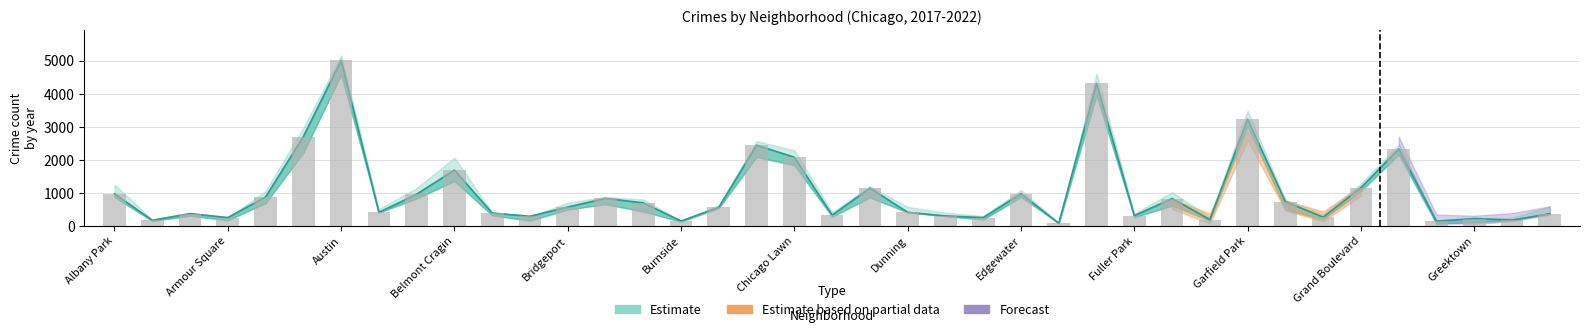

At how many categories does at least one series exceed 2697?

4